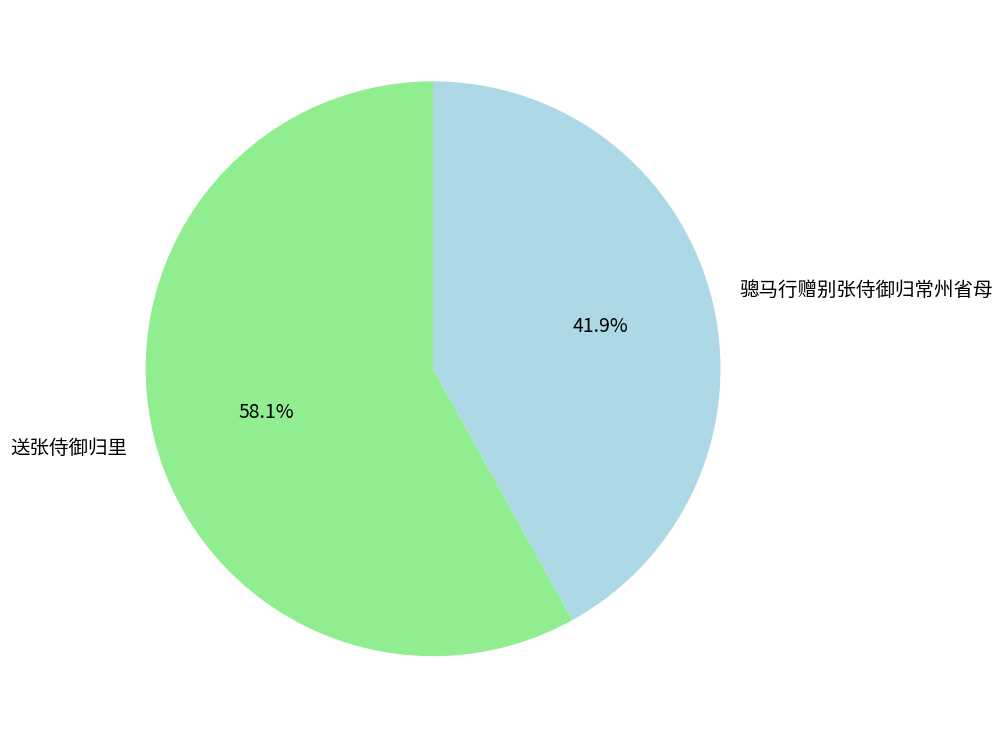

True or false: 骢马行赠别张侍御归常州省母 accounts for 54% of the total.

False